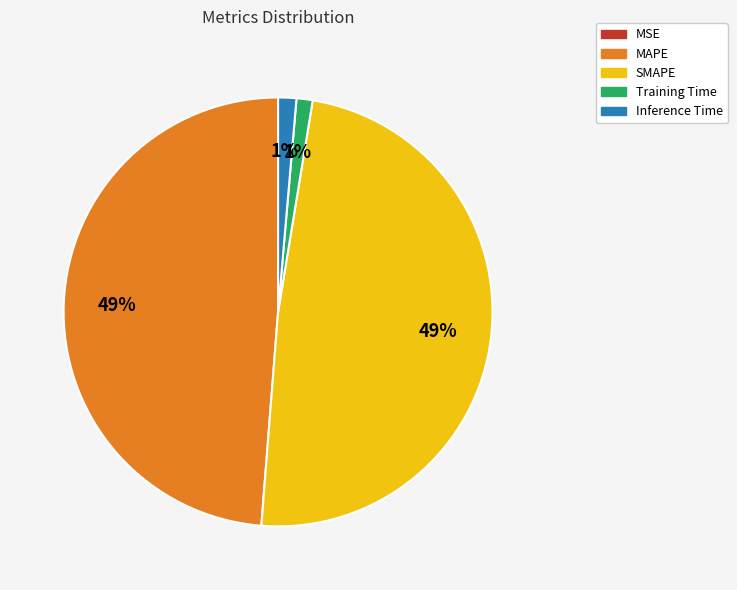

To the nearest percent, what is the average slice percentage?

20%